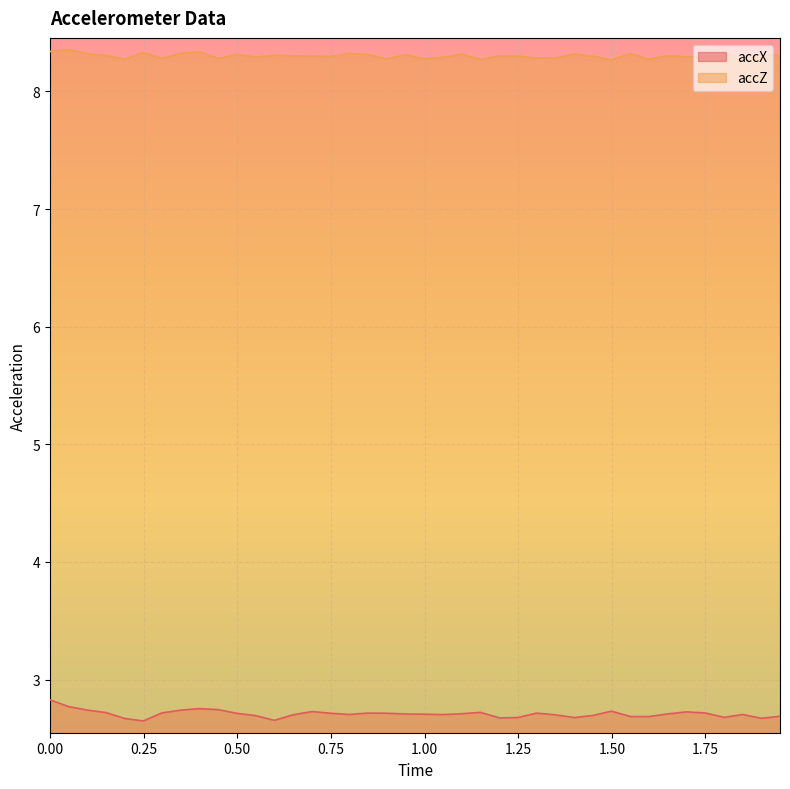

The accX series shows 2.7 at 1.75. True or false?

True